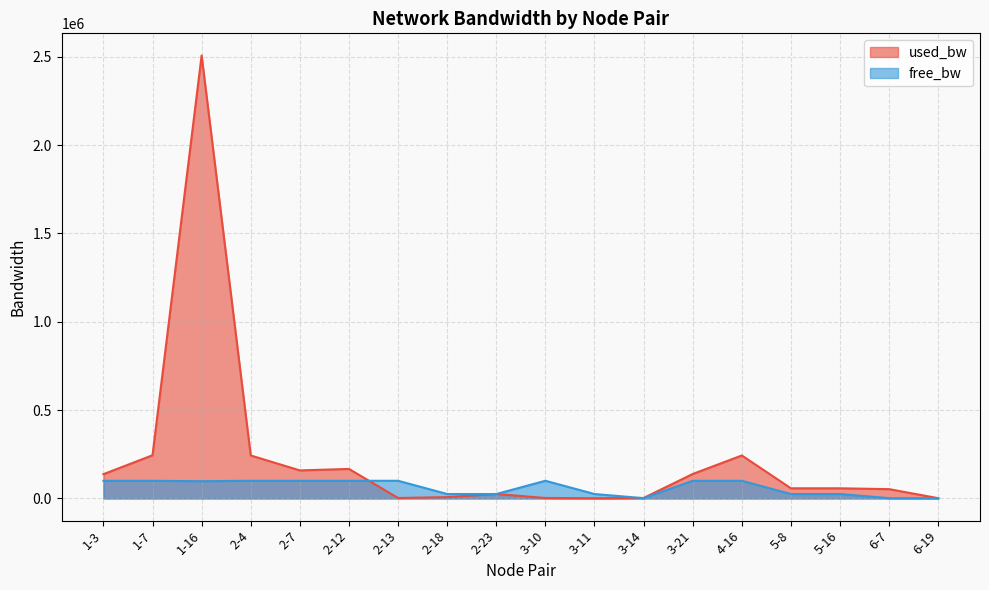

Rank the series at 3-21 from highest to lowest value.

used_bw, free_bw